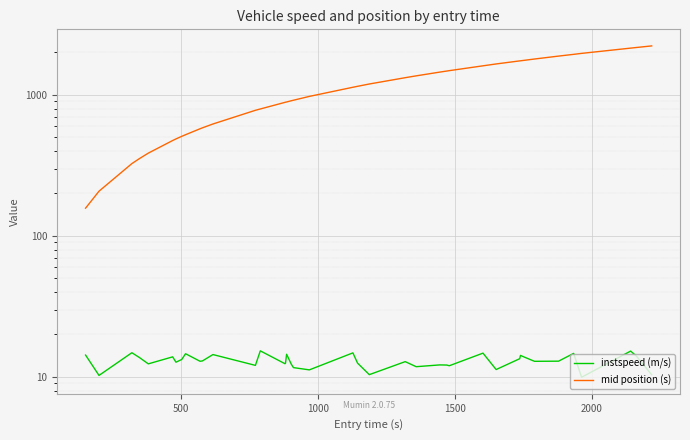

True or false: instspeed (m/s) and mid position (s) cross at least once.

False